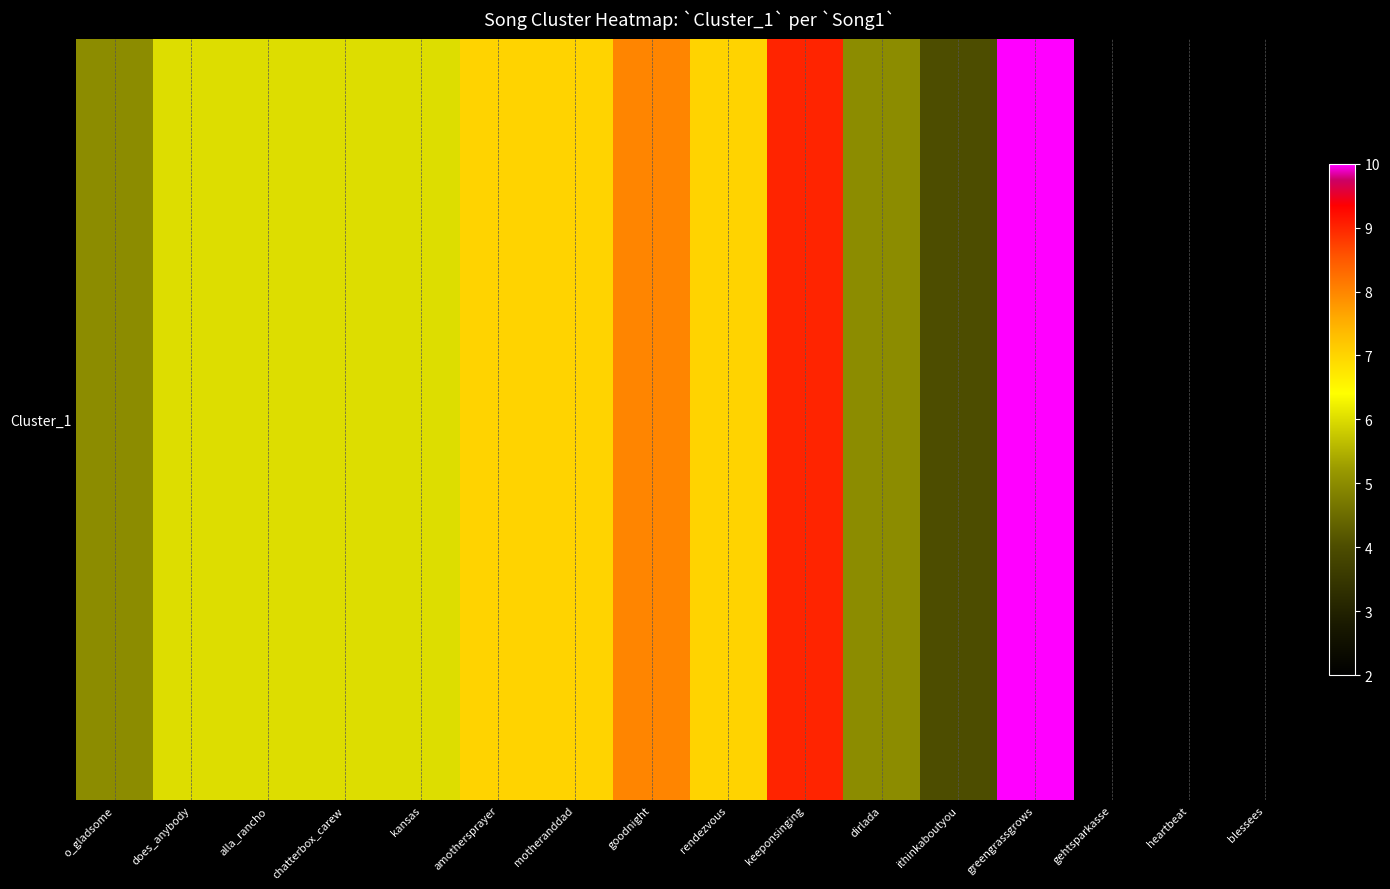

Reading left to right, list all the values displayed in this chart.

5	6	6	6	6	7	7	8	7	9	5	4	10	2	2	2